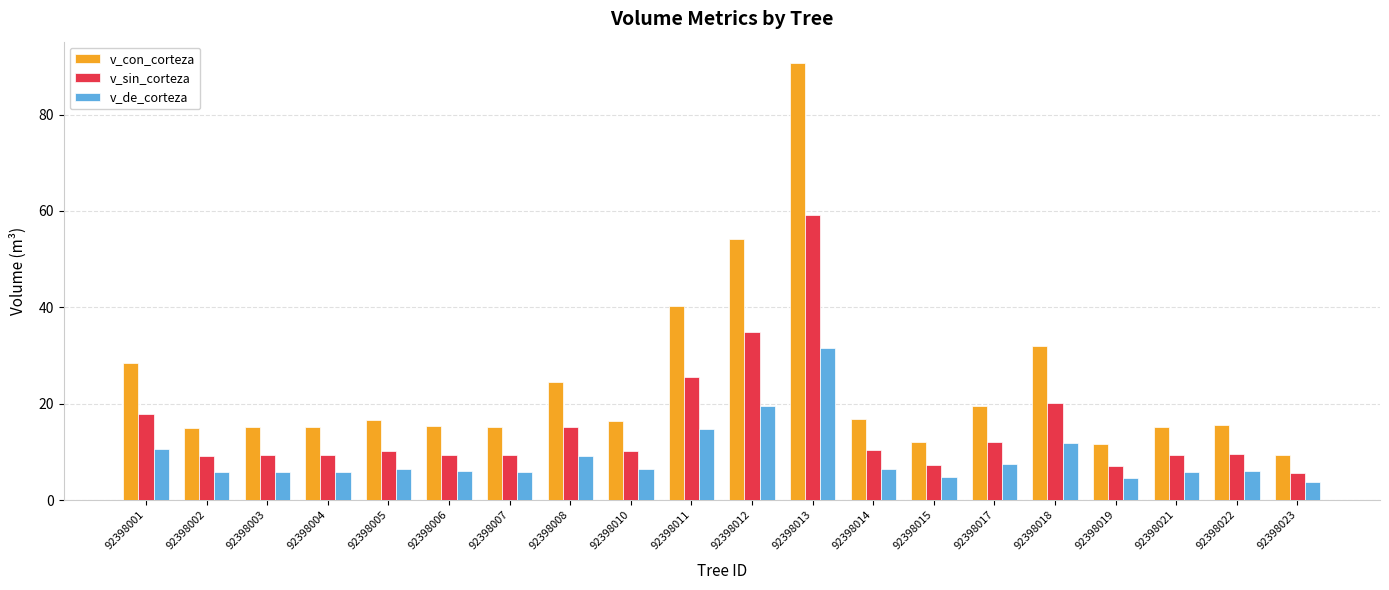

What is the approximate value of v_sin_corteza at 92398006?

9.4